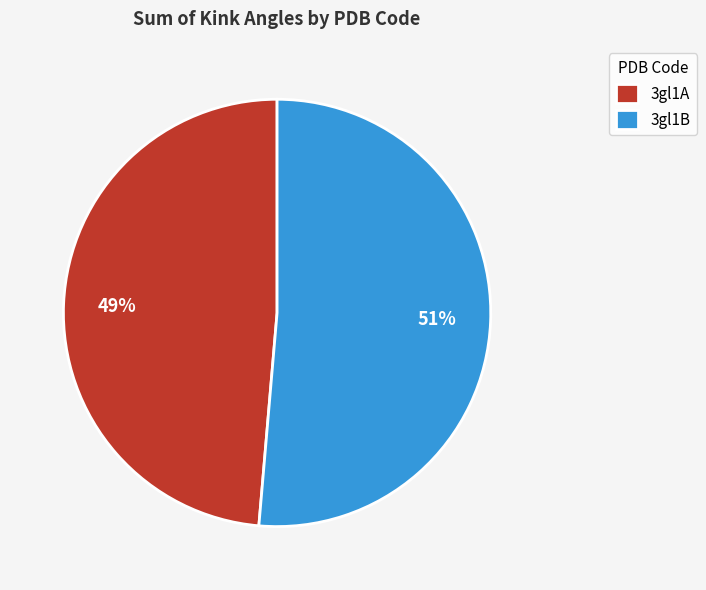

Combined, do 3gl1A and 3gl1B account for over 50%?

Yes